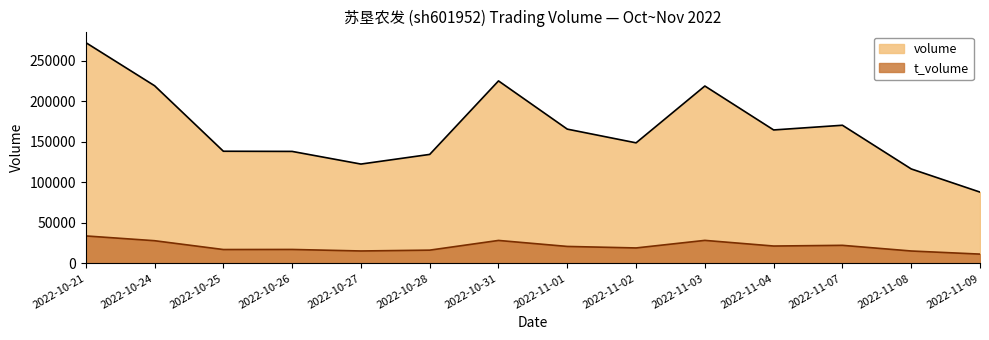

Reading left to right, what are all the values shown in this chart?

volume: 2022-10-21=272075	2022-10-24=218917	2022-10-25=138188	2022-10-26=137973	2022-10-27=122383	2022-10-28=134291	2022-10-31=224859	2022-11-01=165433	2022-11-02=148539	2022-11-03=218555	2022-11-04=164419	2022-11-07=170207	2022-11-08=116385	2022-11-09=87826
t_volume: 2022-10-21=33826	2022-10-24=27934	2022-10-25=17060	2022-10-26=17155	2022-10-27=15283	2022-10-28=16306	2022-10-31=28269	2022-11-01=20877	2022-11-02=19015	2022-11-03=28337	2022-11-04=21370	2022-11-07=22233	2022-11-08=15254	2022-11-09=11418